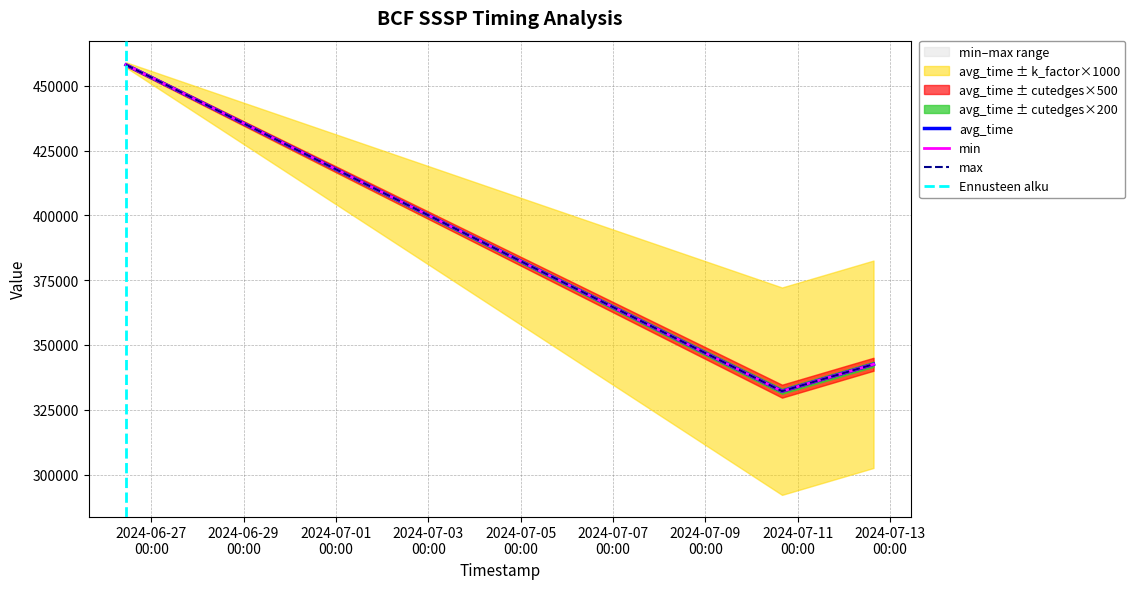

Where does the avg_time series first go above 342560?

2024-06-26 10:54:17